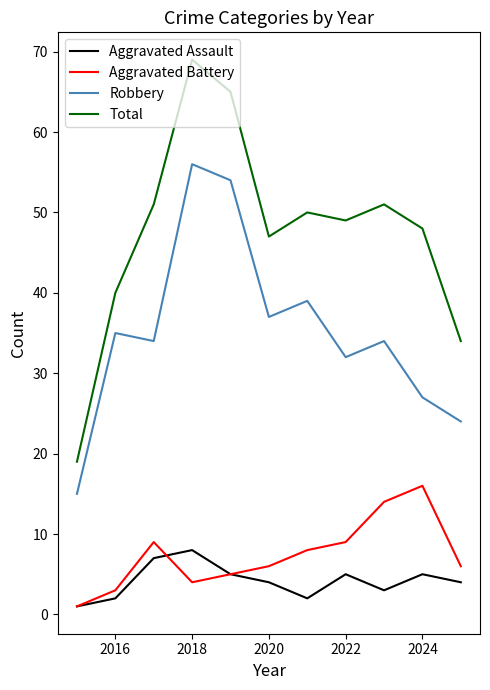

True or false: Aggravated Battery has more than 0 interior local peaks.

True